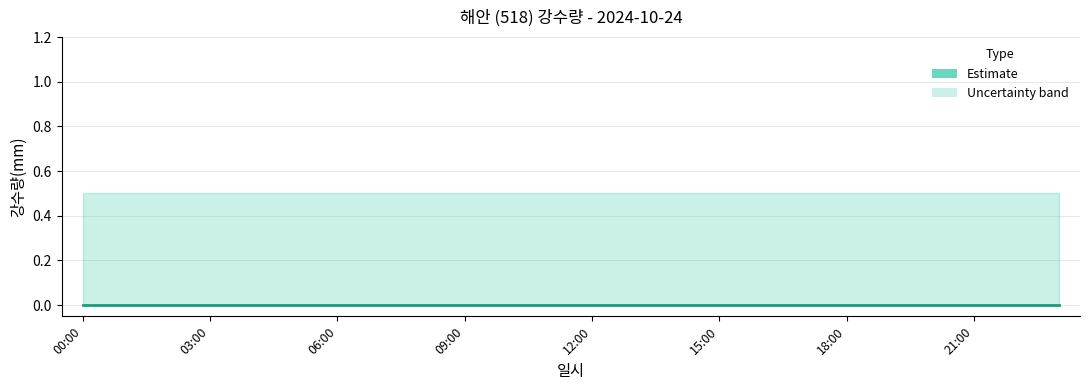

What is the greatest value displayed?

0.5